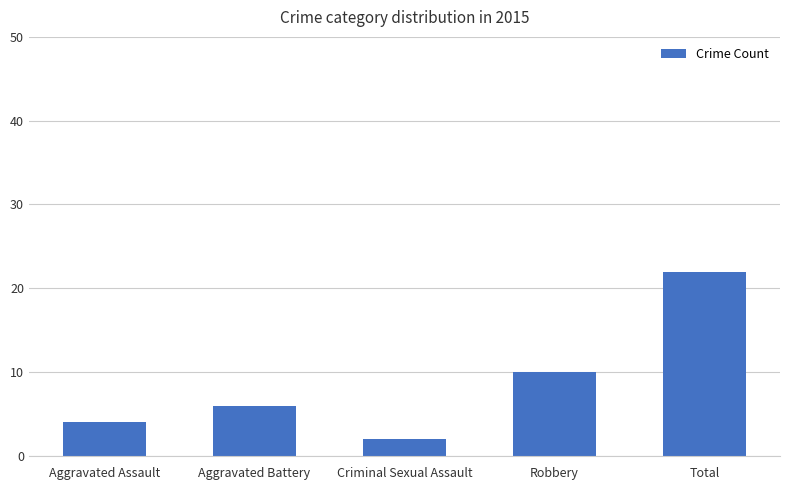

What is the maximum value shown in the chart?

22